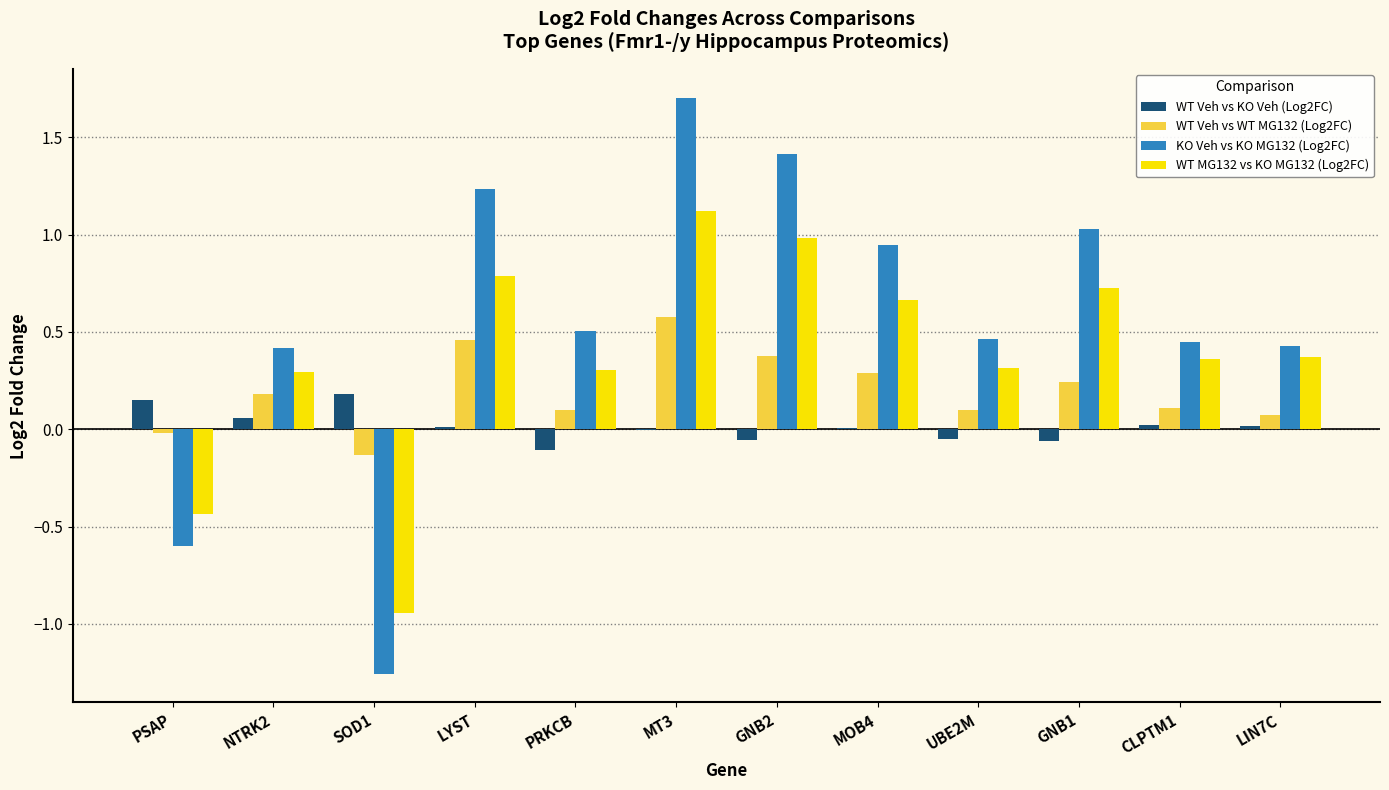

True or false: WT Veh vs WT MG132 (Log2FC) has a value of 0.1 at GNB1.

False